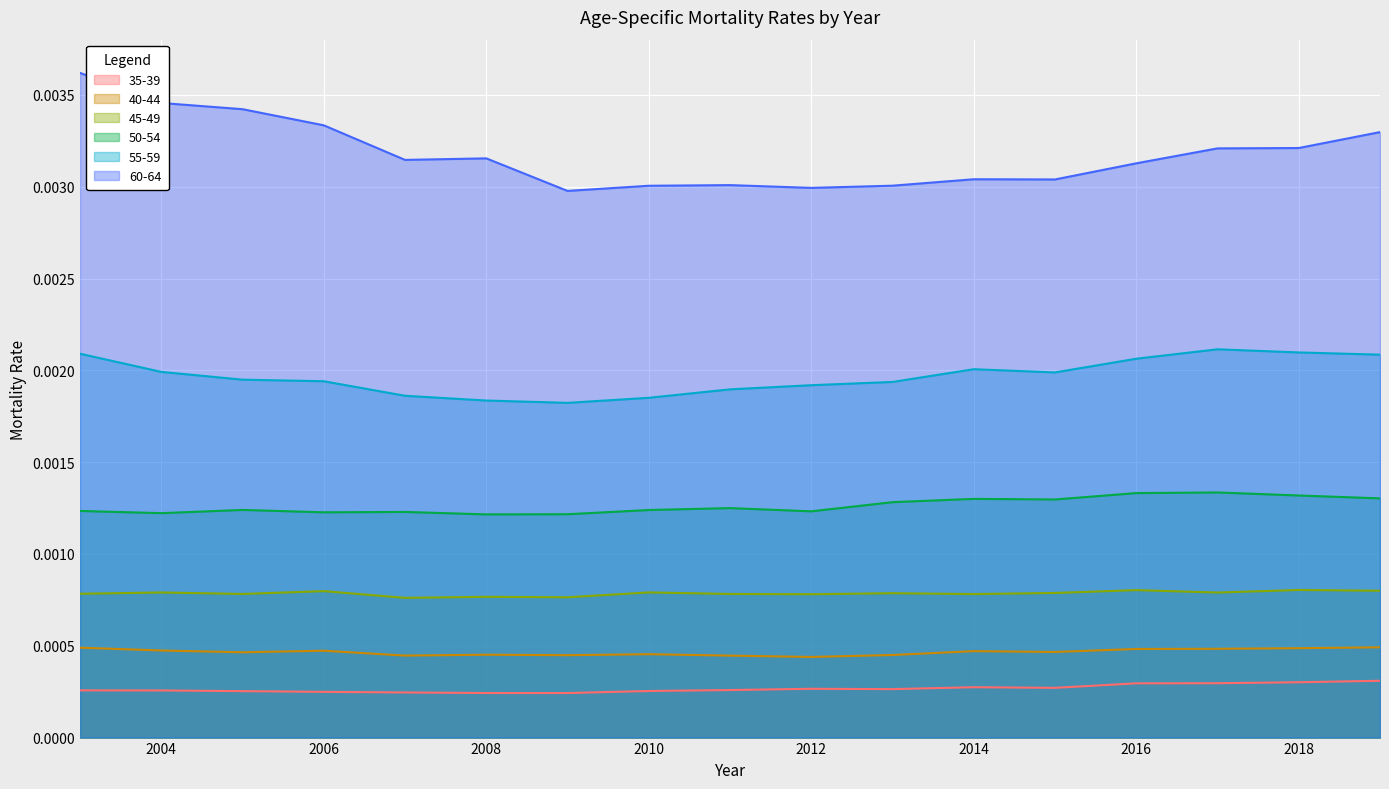

The 60-64 series shows 0.0 at 2012. True or false?

False